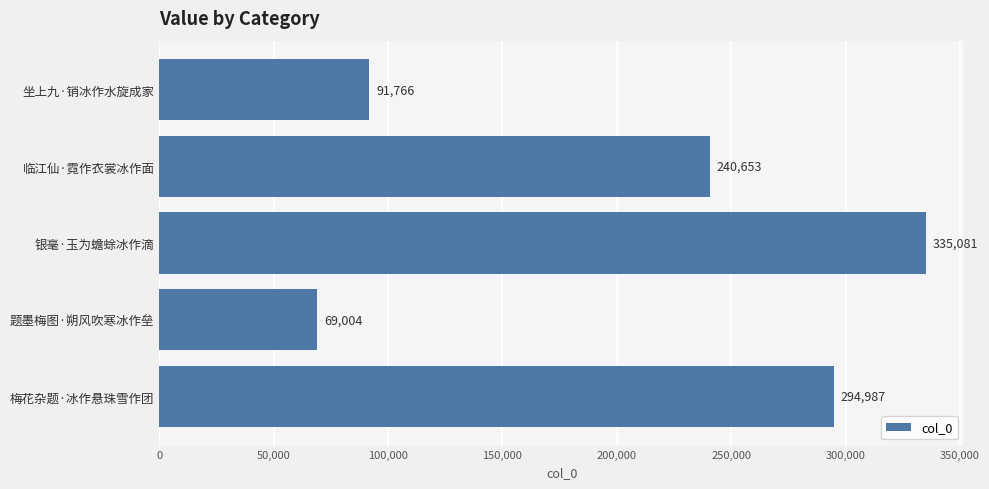

Reading top to bottom, what are all the values shown in this chart?

91766	240653	335081	69004	294987